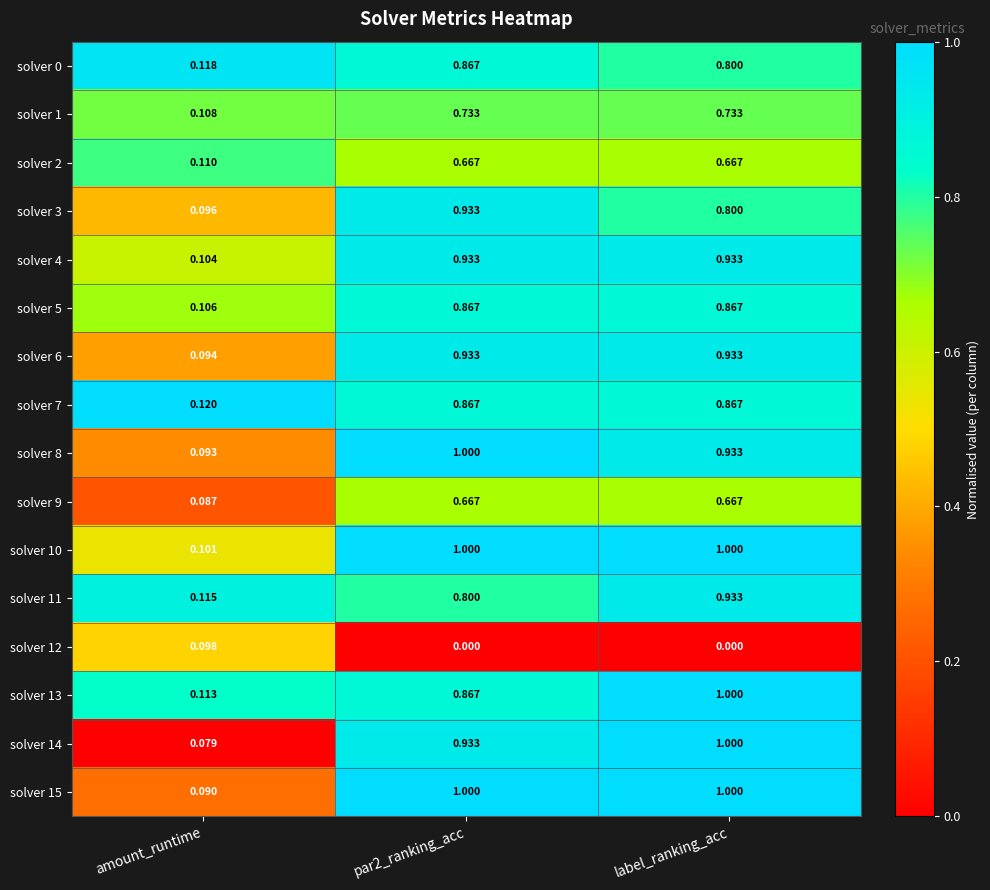

At which label does solver 8 reach its minimum?

amount_runtime